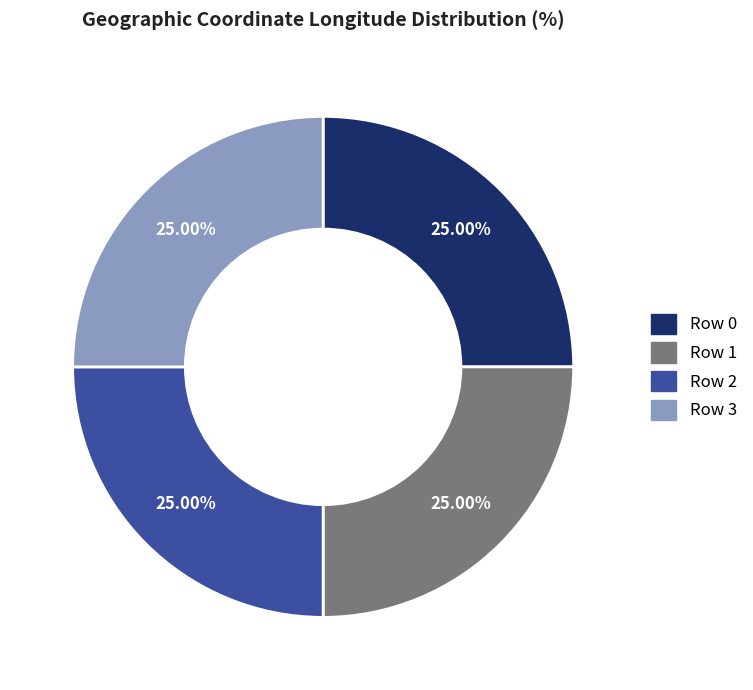

What is the ratio of the value at Row 3 to the value at Row 2?

1.0